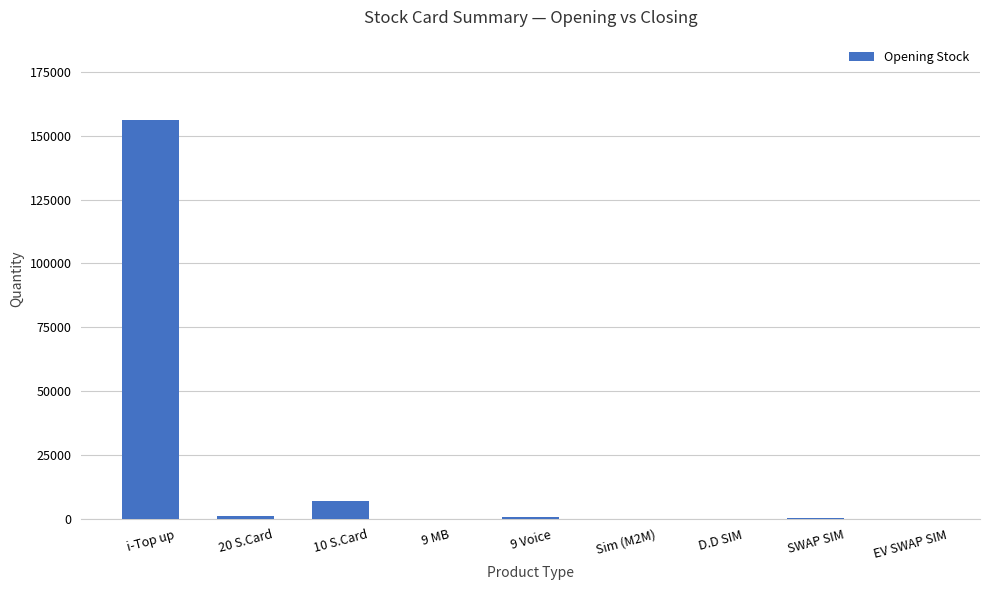

Between 10 S.Card and 9 MB, which is larger?

10 S.Card